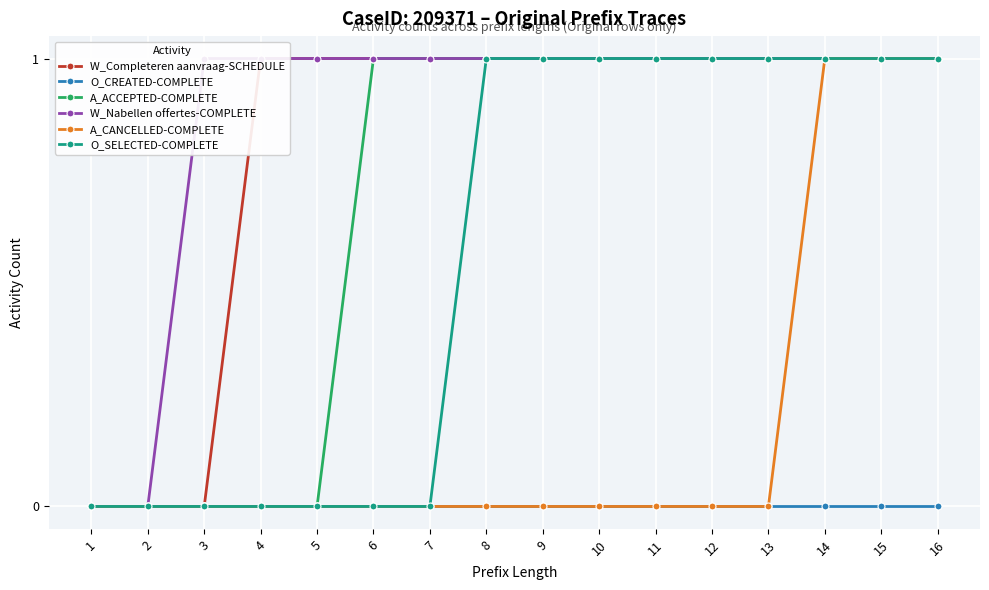

Which series changed the most between 1 and 10?

W_Completeren aanvraag-SCHEDULE